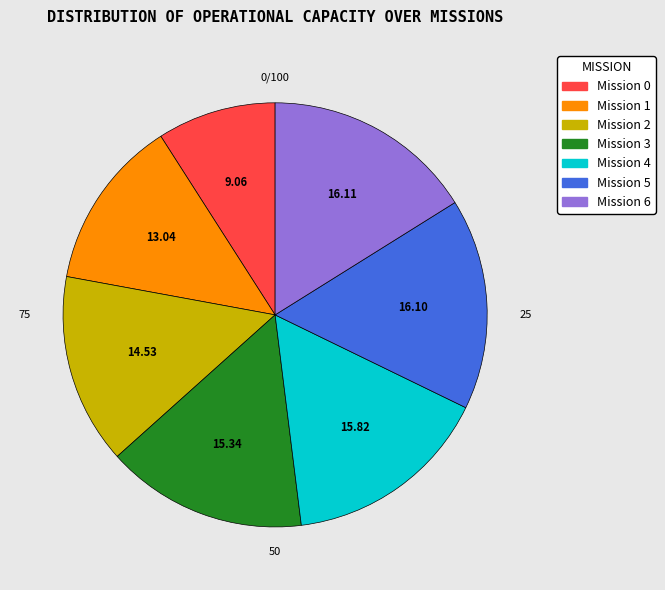

How many slices are in this pie chart?

7